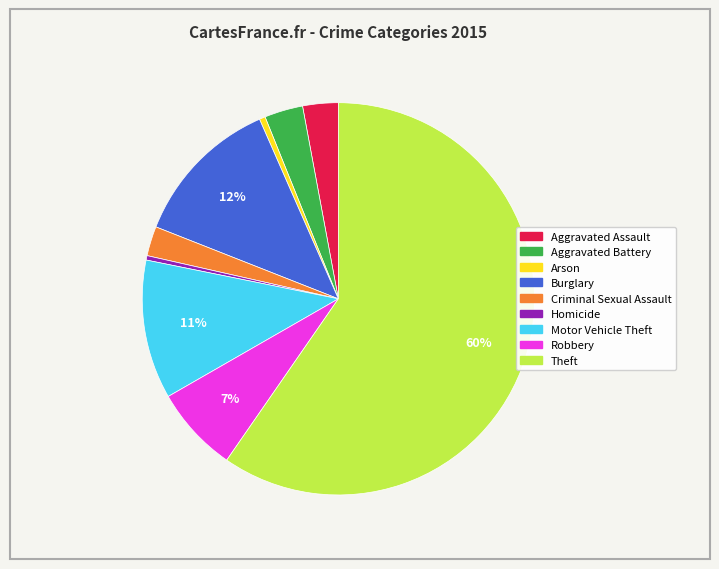

To the nearest percent, what percentage of the pie is Motor Vehicle Theft?

11%